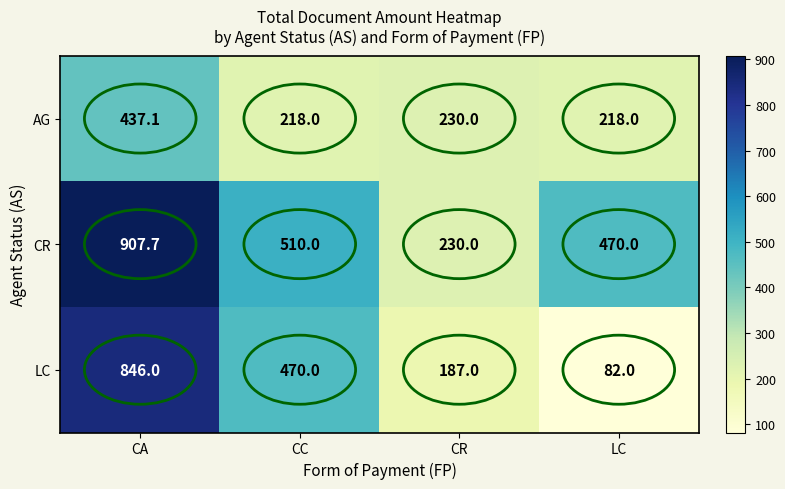

At CC, list the series in order from smallest to largest.

AG, LC, CR